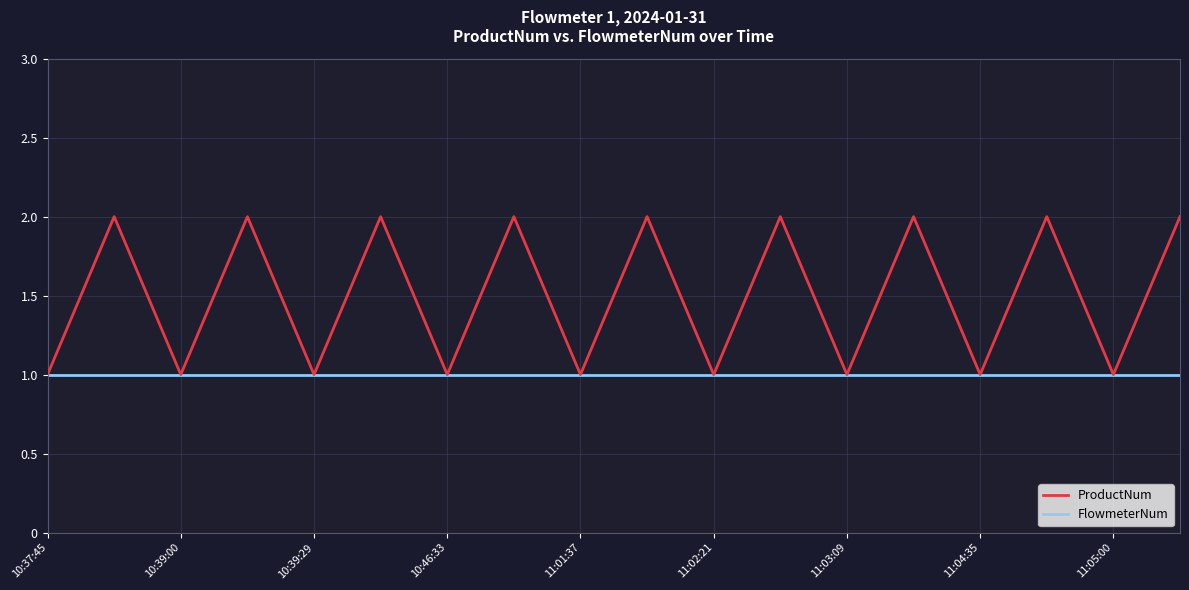

What is the difference between the maximum and minimum values in the ProductNum series?

1